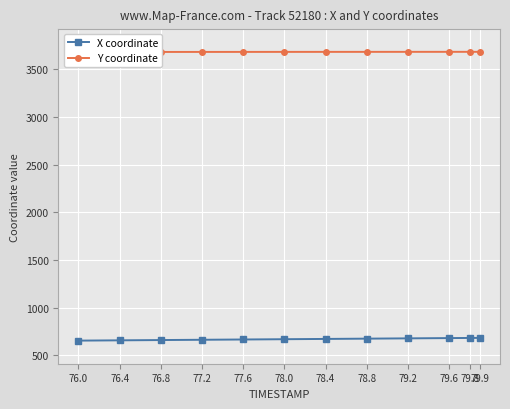

How many data points in Y coordinate are less than 3684?

6